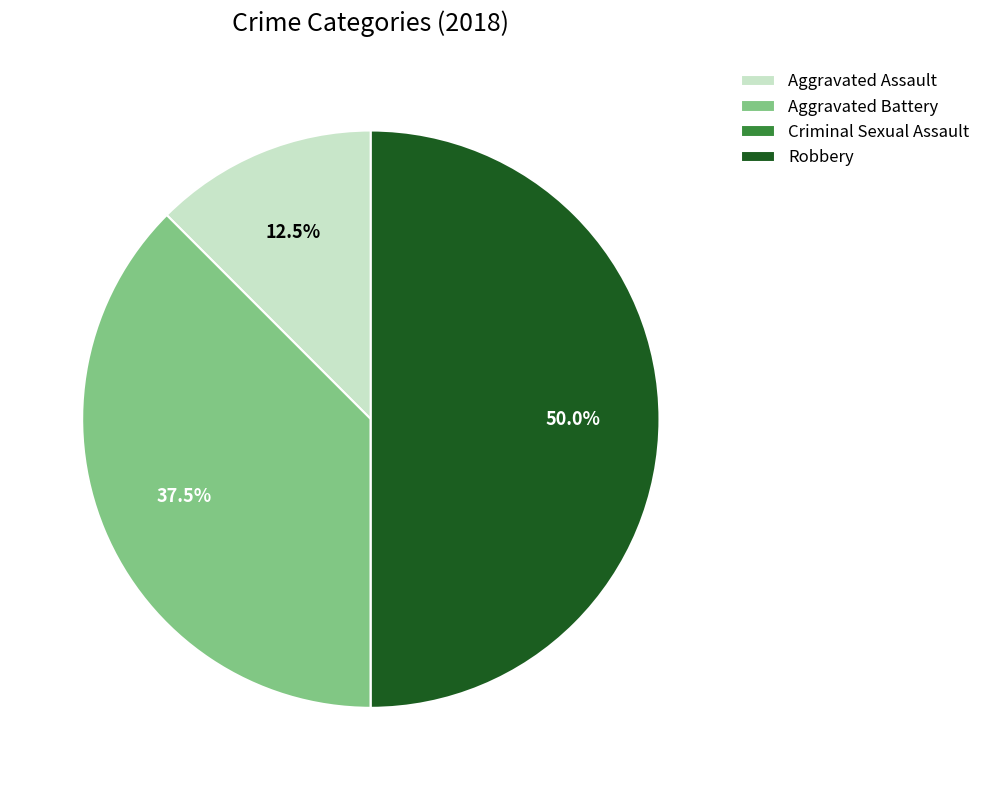

To the nearest percent, what is the average slice percentage?

25%